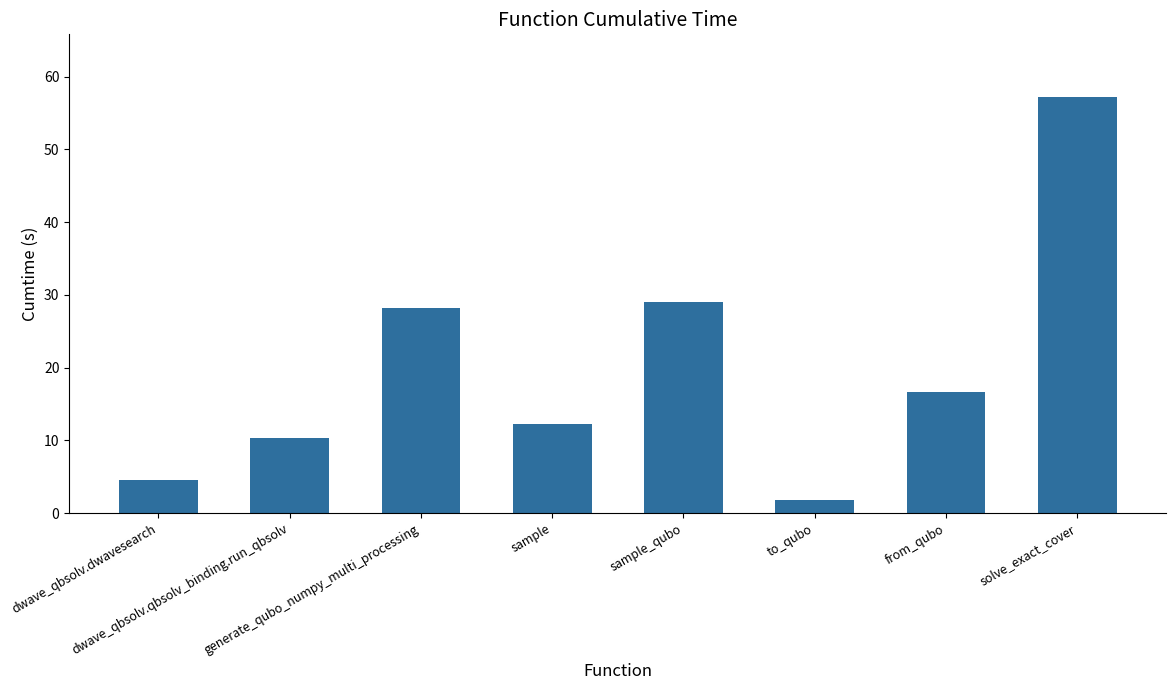

True or false: the data shows 16.1 at dwave_qbsolv.qbsolv_binding.run_qbsolv.

False